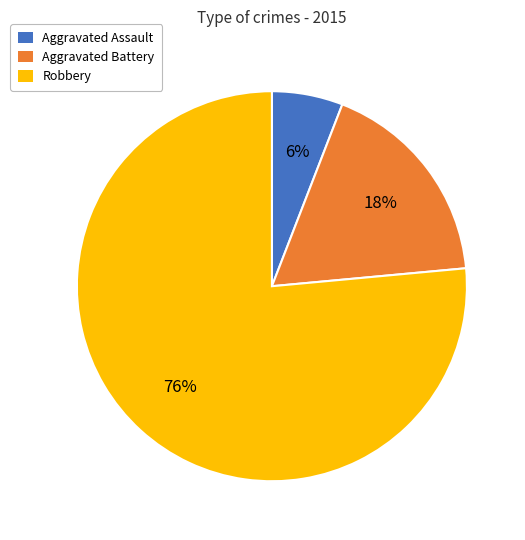

Which slice is the smallest?

Aggravated Assault